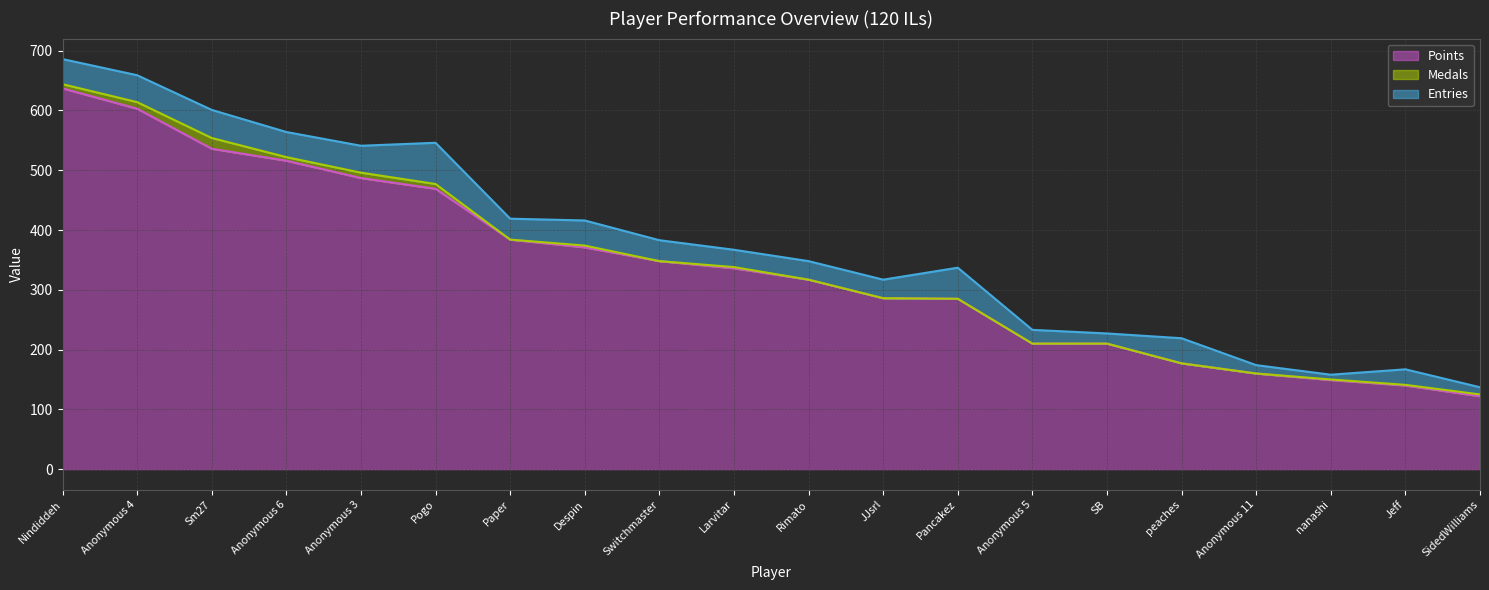

List the labels in order of Points line value, smallest first.

SidedWilliams, Jeff, nanashi, Anonymous 11, peaches, Anonymous 5, SB, Pancakez, JJsrl, Rimato, Larvitar, Switchmaster, Despin, Paper, Pogo, Anonymous 3, Anonymous 6, Sm27, Anonymous 4, Nindiddeh